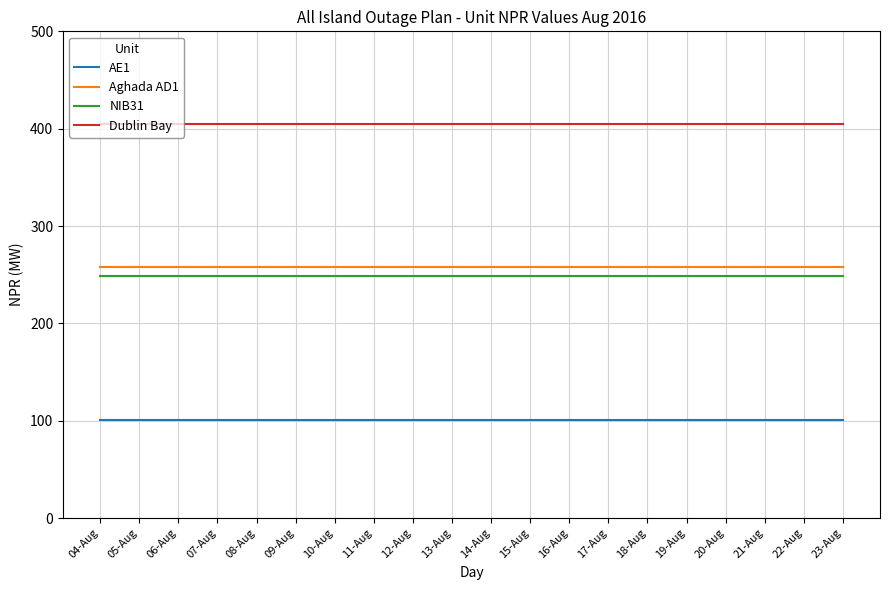

What is the total value across all series at 07-Aug?

1013